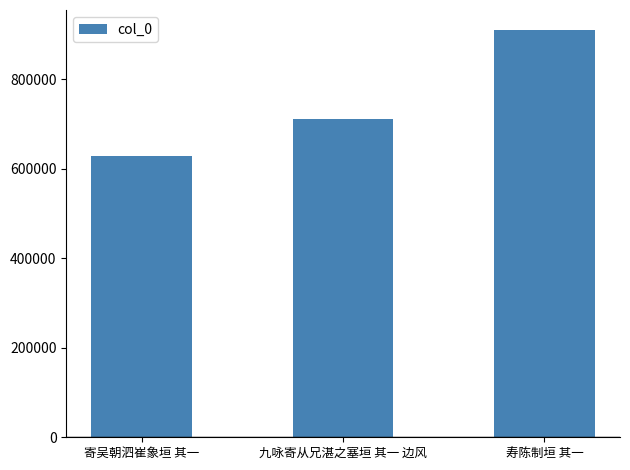

What is the ratio of the value at 寄吴朝泗崔象垣 其一 to the value at 九咏寄从兄湛之塞垣 其一 边风?

0.9